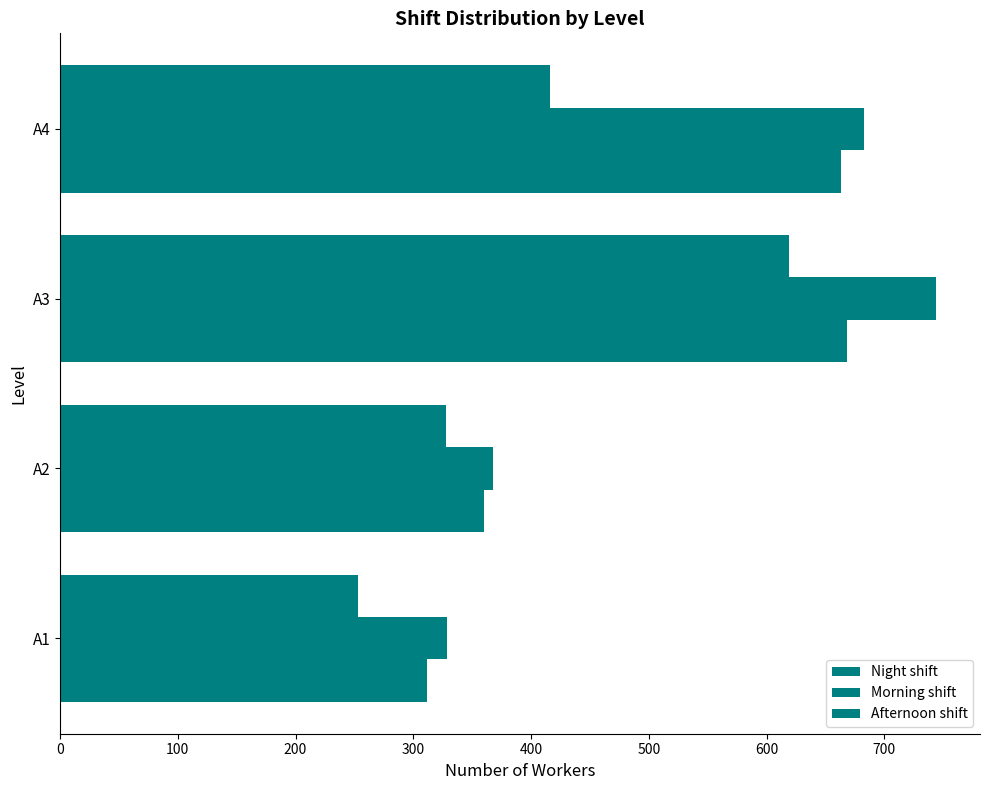

How many series are shown in this chart?

3